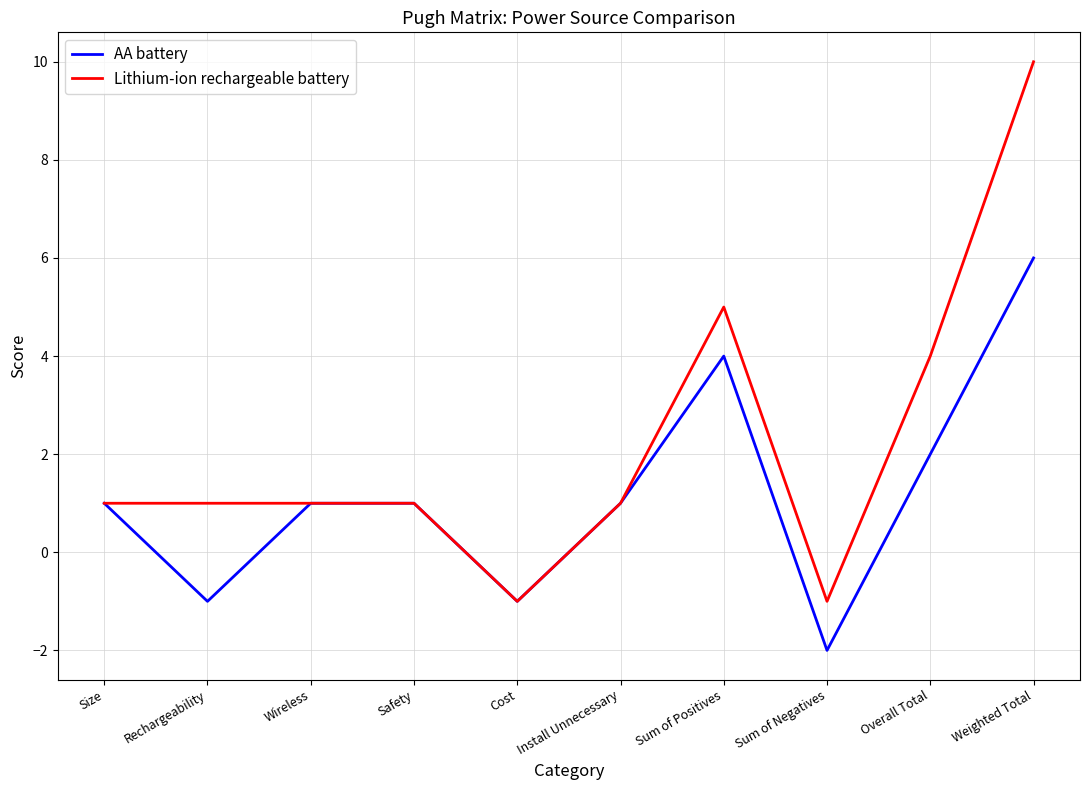

Which series has the largest total across all categories?

Lithium-ion rechargeable battery